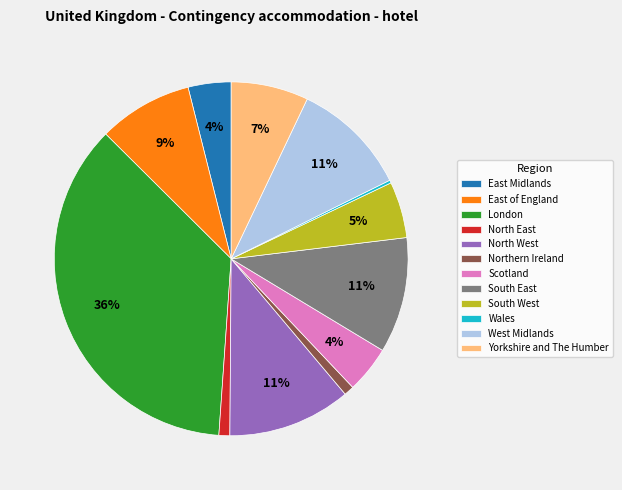

To the nearest percent, what portion does Scotland represent?

4%